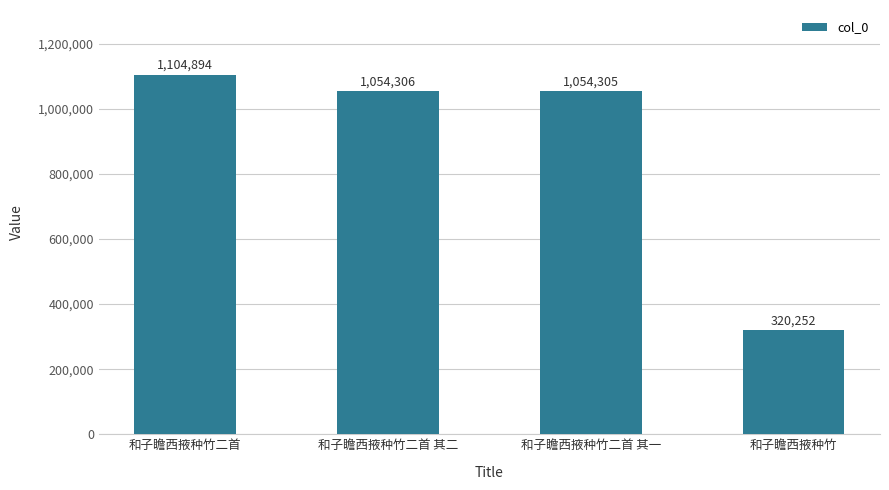

How many series are shown in this chart?

1